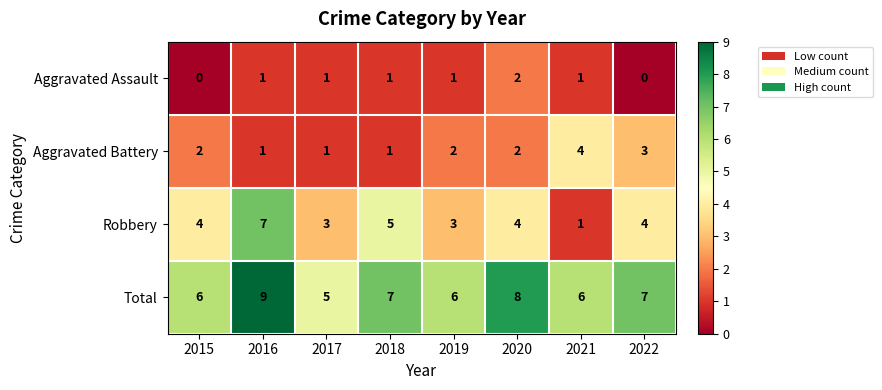

At which category is the sum across all series the highest?

2016